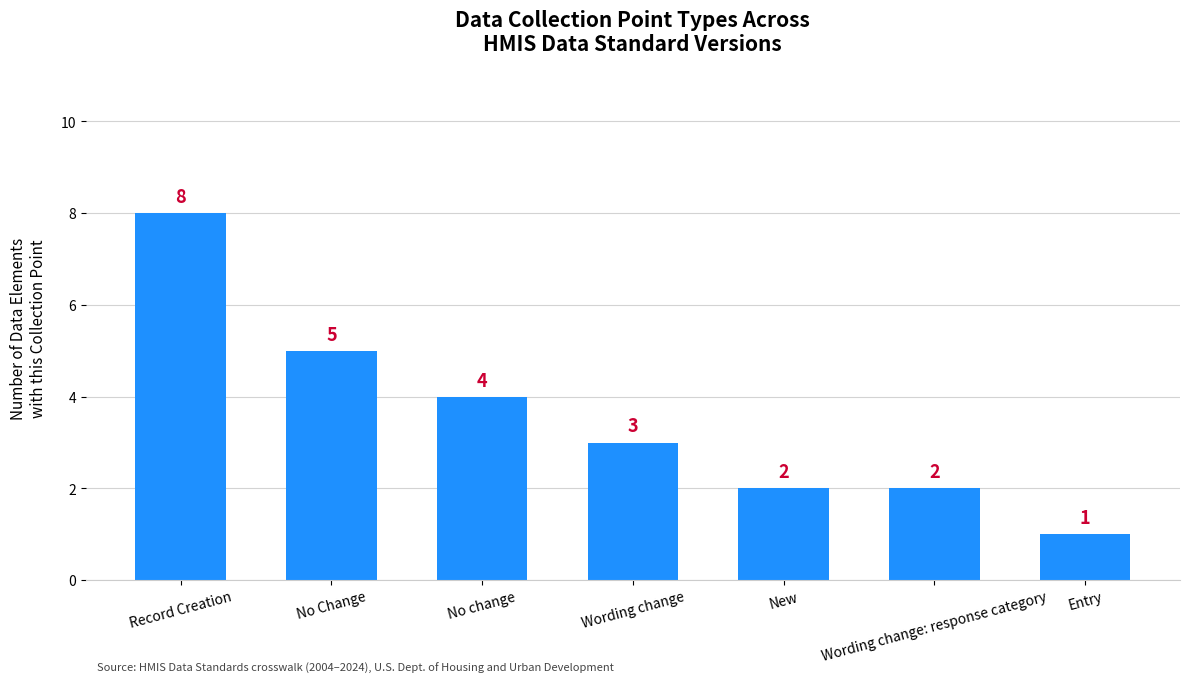

What value does the data have at New?

2